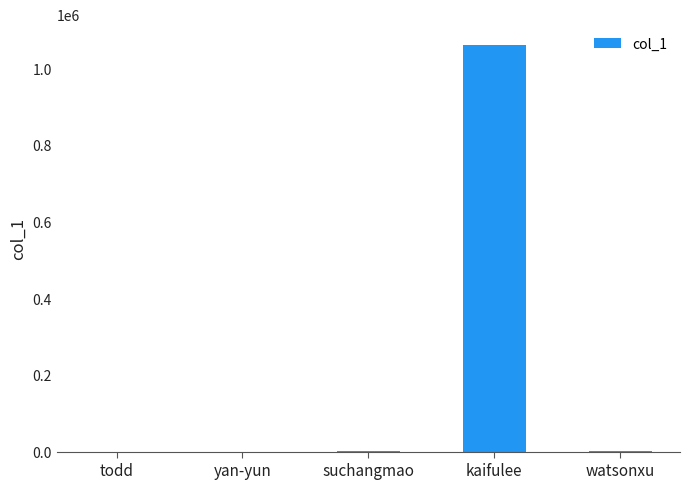

The value at kaifulee is 1760698. True or false?

False